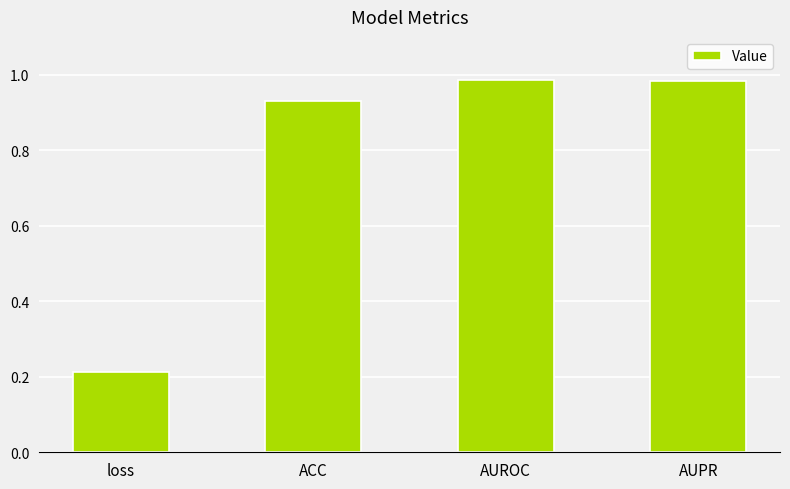

What is the average value?

0.8